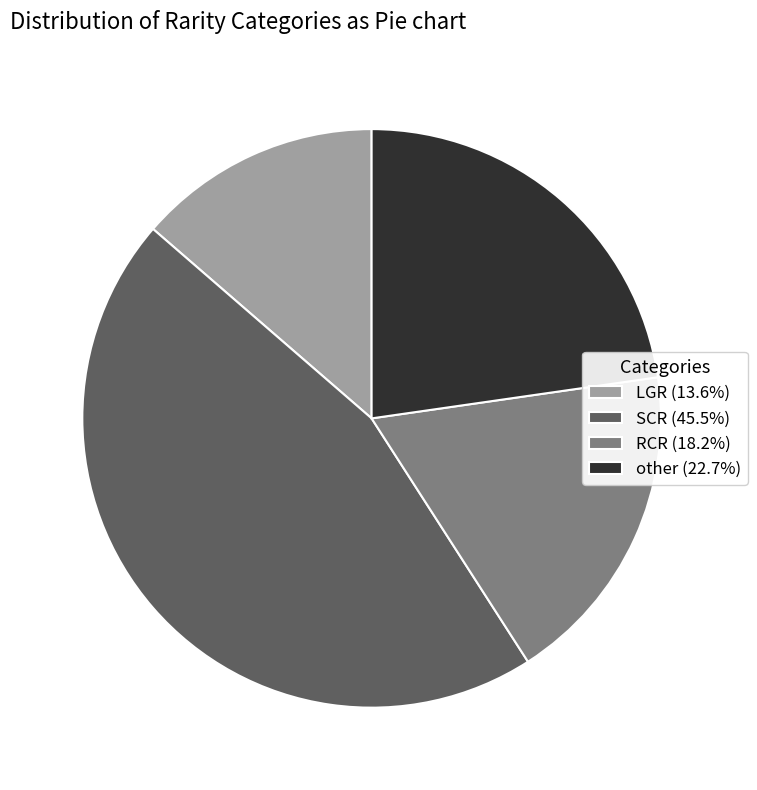

Rank the categories by value from highest to lowest.

SCR, other, RCR, LGR